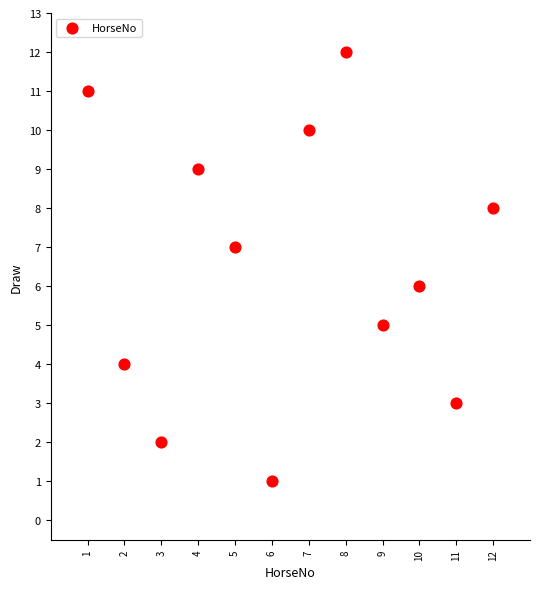

What is the range of Y values (max minus min)?

11